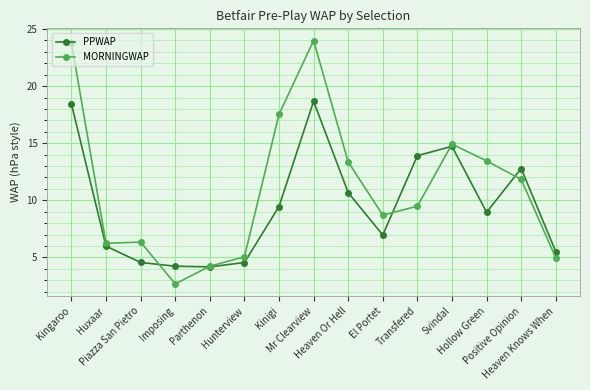

What is the spread (max minus min) of values at Mr Clearview?

5.3